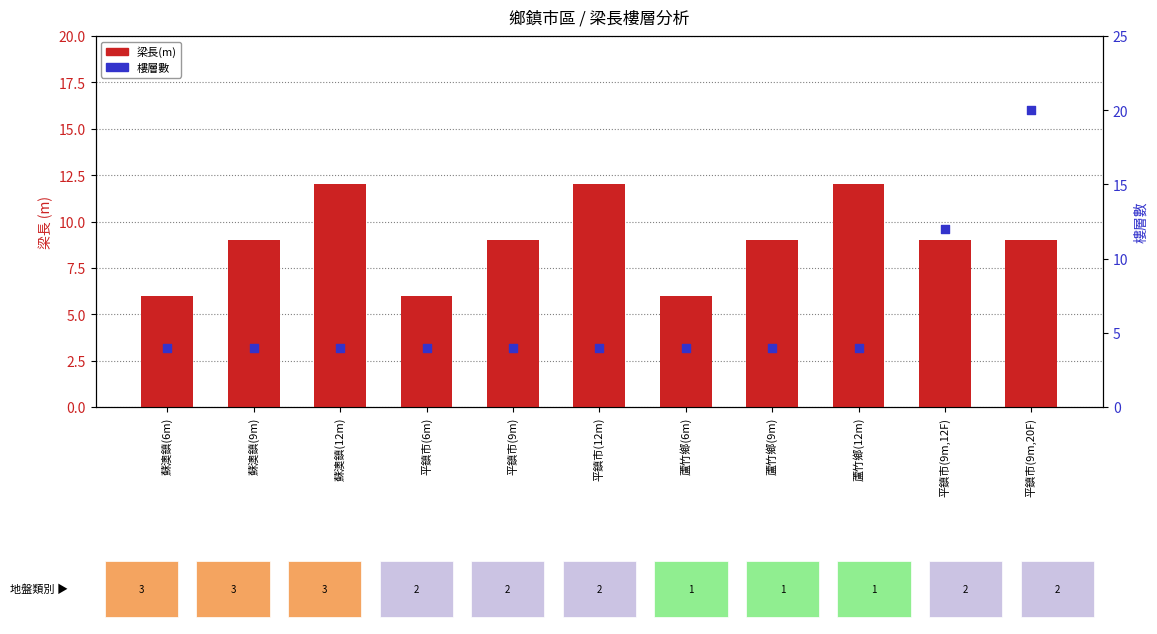

Which series contains the highest Y value?

樓層數